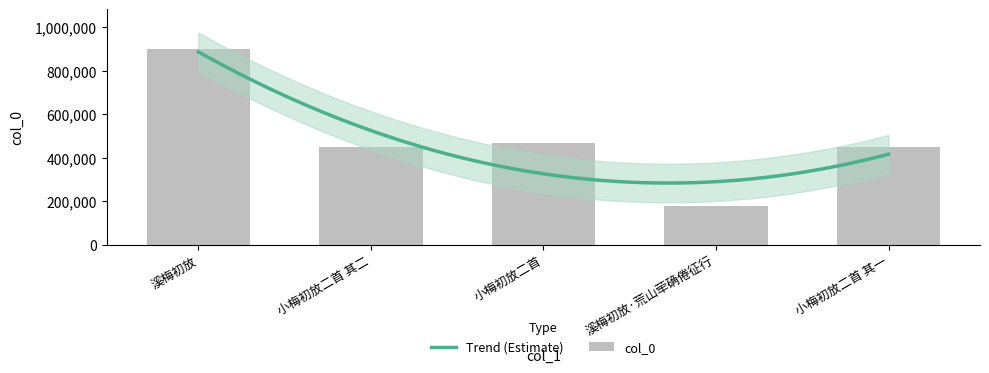

Reading left to right, transcribe all the data shown in this chart.

溪梅初放=902054	小梅初放二首 其二=448166	小梅初放二首=467066	溪梅初放·荒山荦确倦征行=178785	小梅初放二首 其一=448165